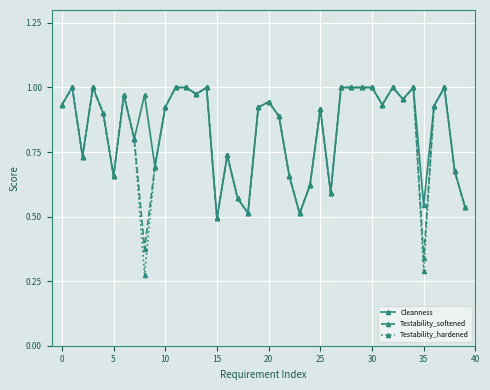

True or false: Testability_softened has more than 1 interior local peaks.

True